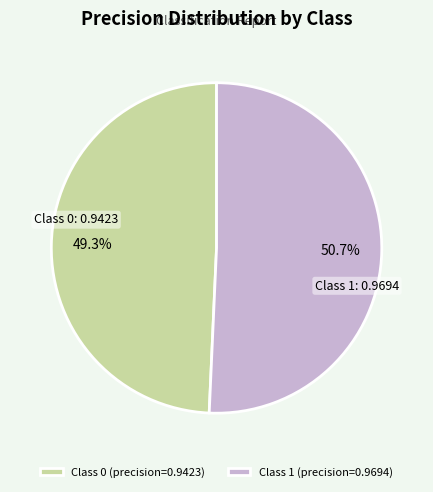

What is the largest slice in the pie chart?

Class 1 (precision=0.9694)